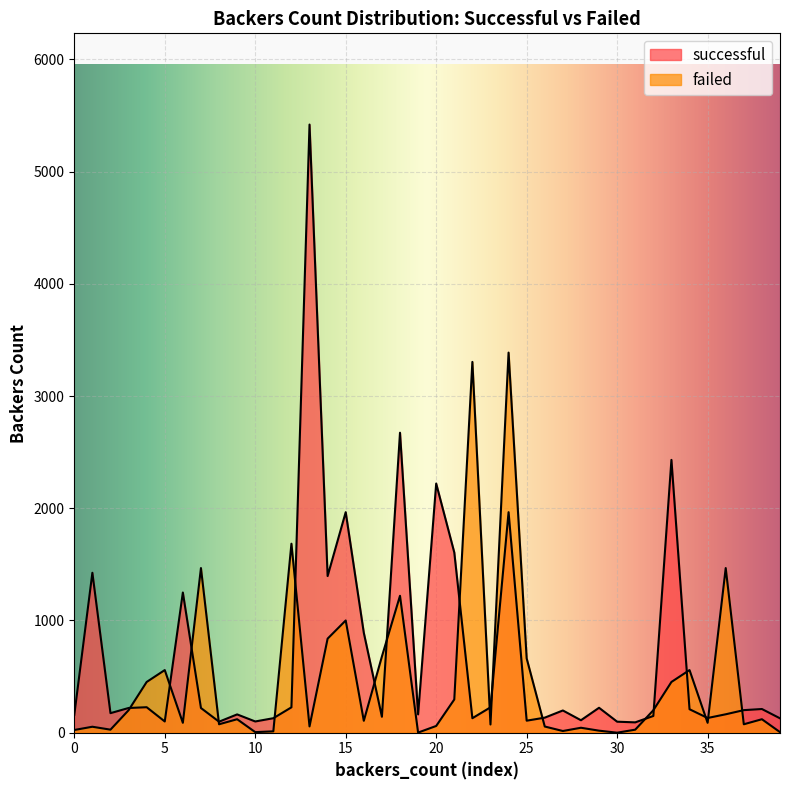

How many categories are shown in the chart?

40